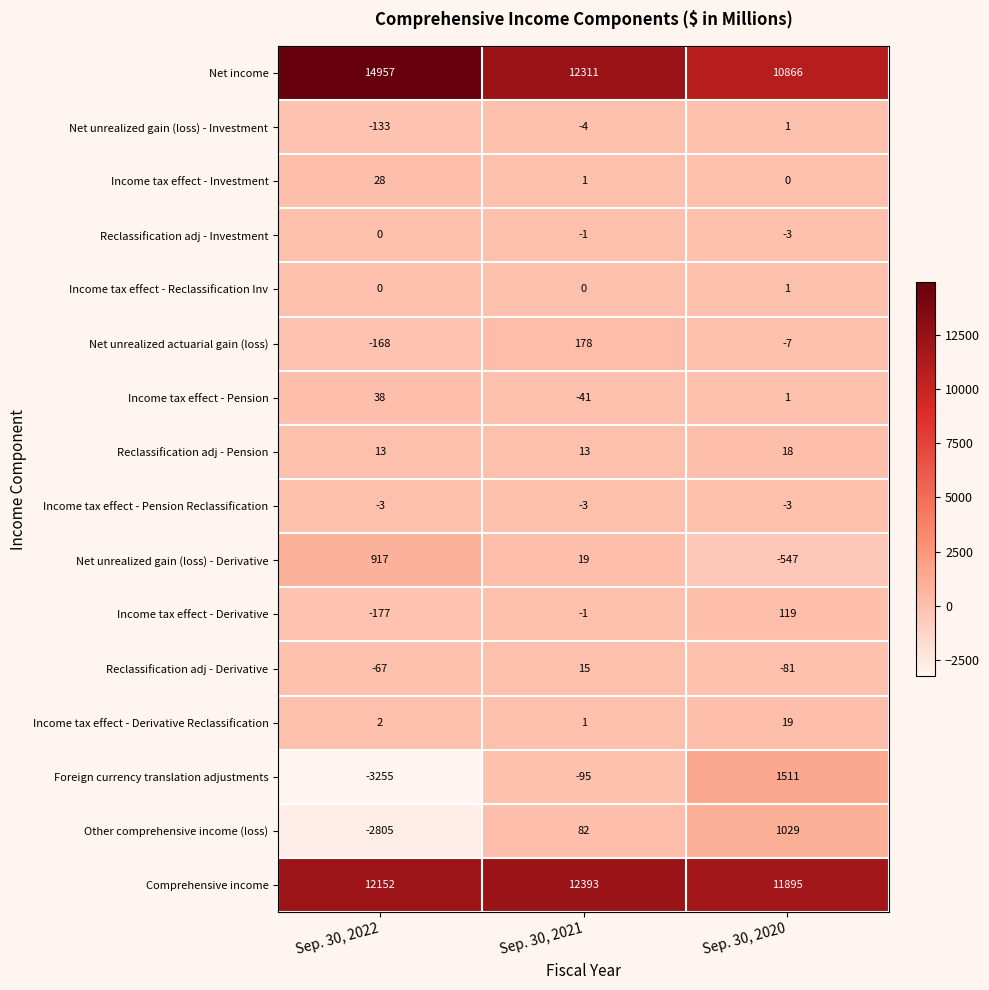

Count the number of categories in the chart.

3